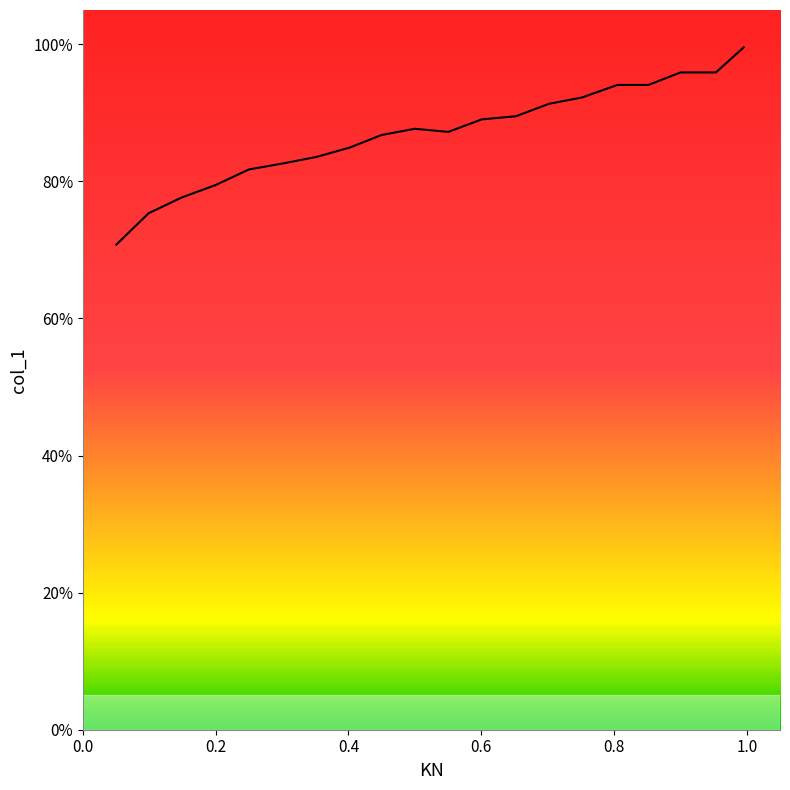

What is the difference between the maximum and minimum values?

28.8